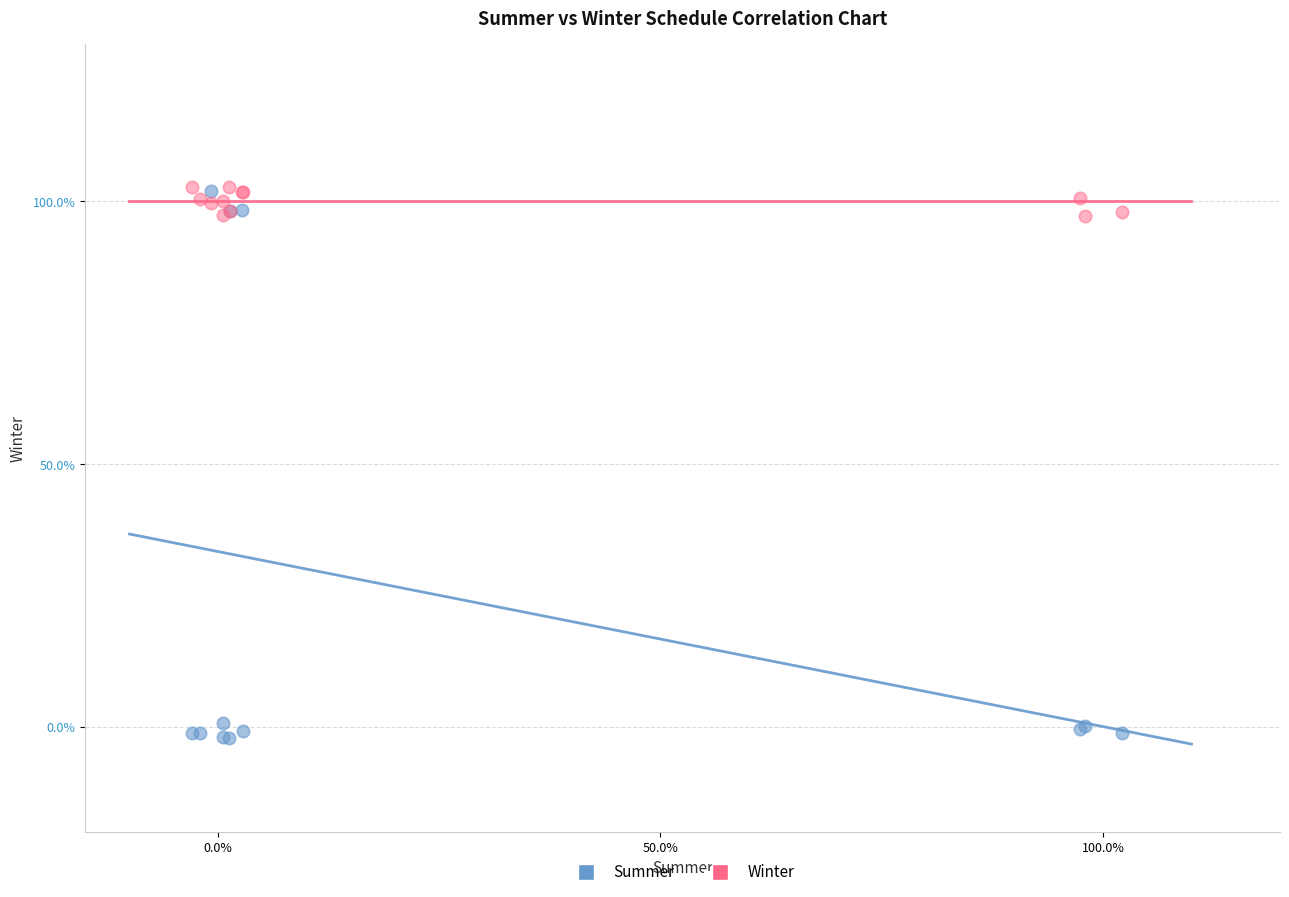

Which series has the largest Y range (max minus min)?

Summer